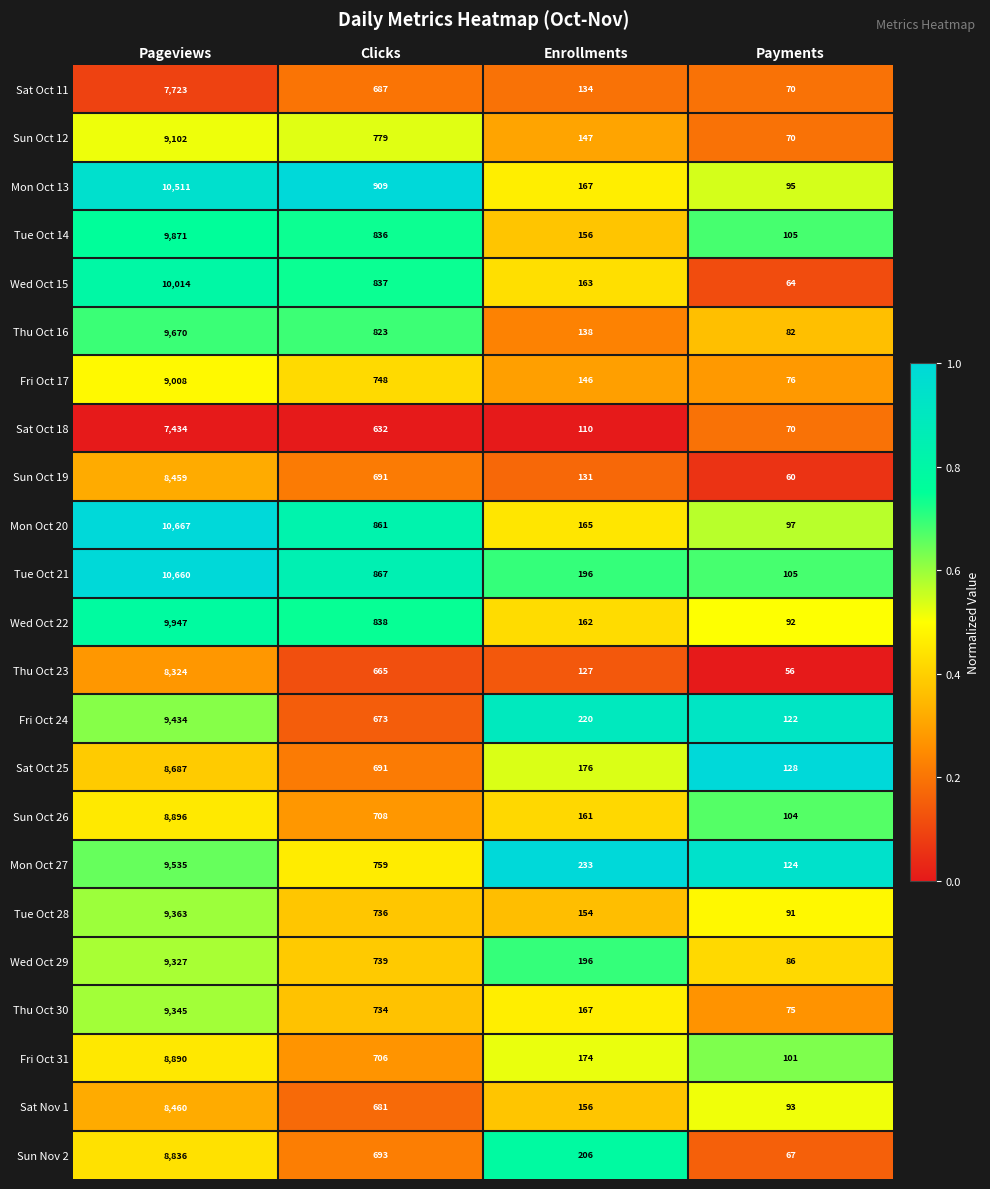

What is the minimum value for Wed Oct 22?

92